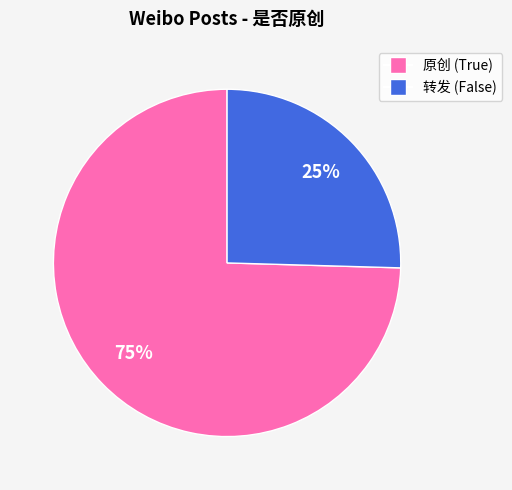

Is there any slice that represents more than half of the pie?

Yes